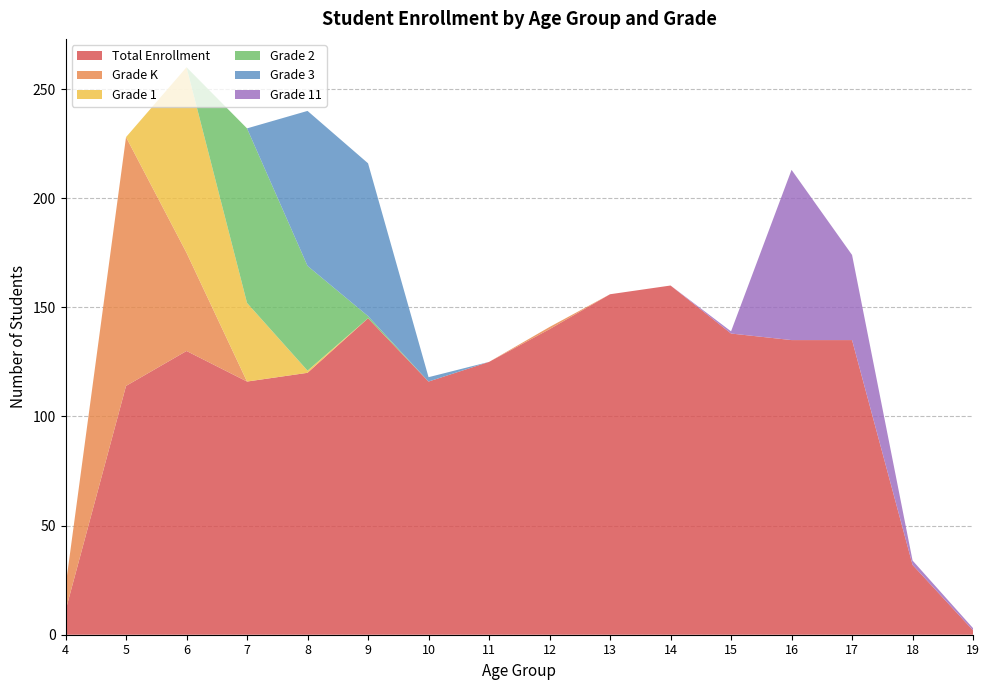

Reading left to right, list all the values displayed in this chart.

Total Enrollment: 11	114	130	116	120	145	116	125	140	156	160	138	135	135	32	2
Grade K: 11	114	45	0	0	0	0	0	1	0	0	0	0	0	0	0
Grade 1: 0	0	85	36	1	0	0	0	0	0	0	0	0	0	0	0
Grade 2: 0	0	0	80	48	1	0	0	0	0	0	0	0	0	0	0
Grade 3: 0	0	0	0	71	70	2	0	0	0	0	0	0	0	0	0
Grade 11: 0	0	0	0	0	0	0	0	0	0	0	1	78	39	2	1